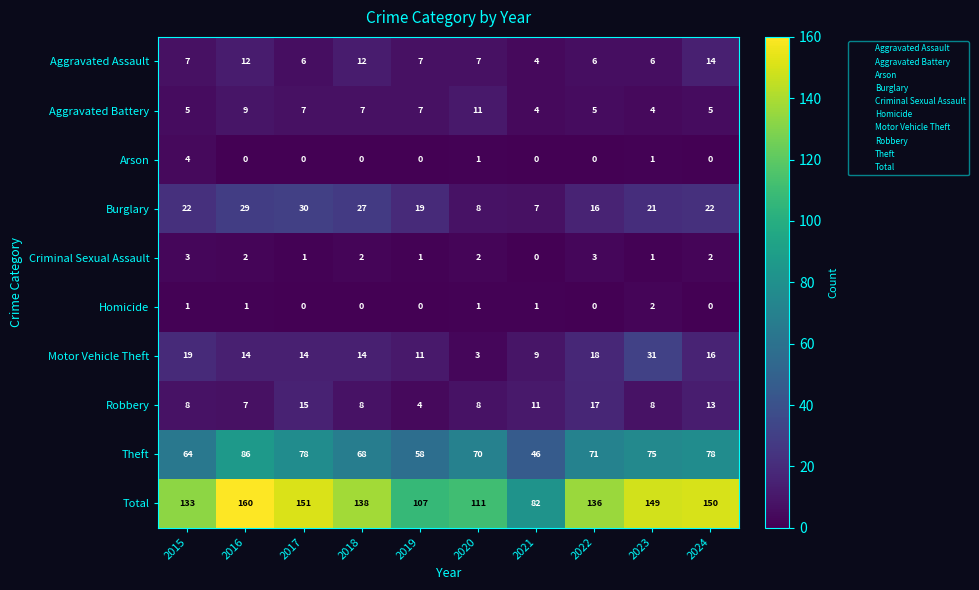

At which category is the sum across all series the highest?

2016